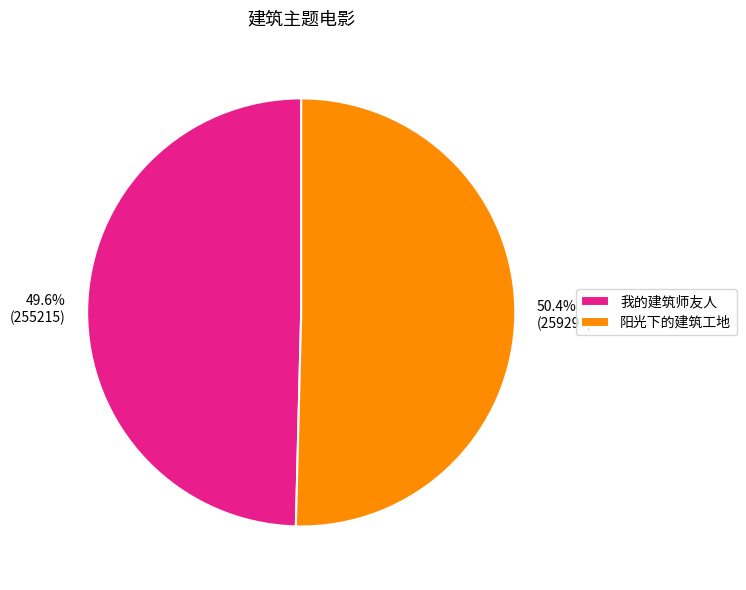

Which category has the biggest portion of the pie?

阳光下的建筑工地